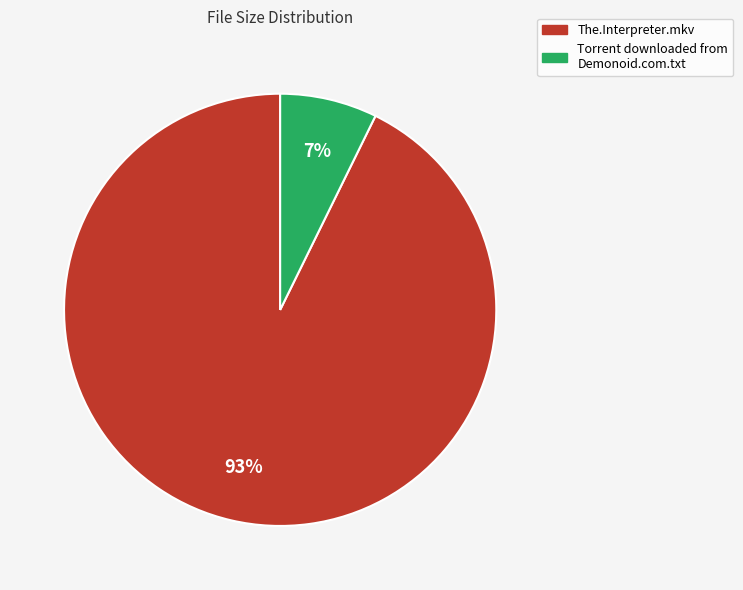

The Torrent downloaded from Demonoid.com.txt slice represents 1% of the pie. True or false?

False